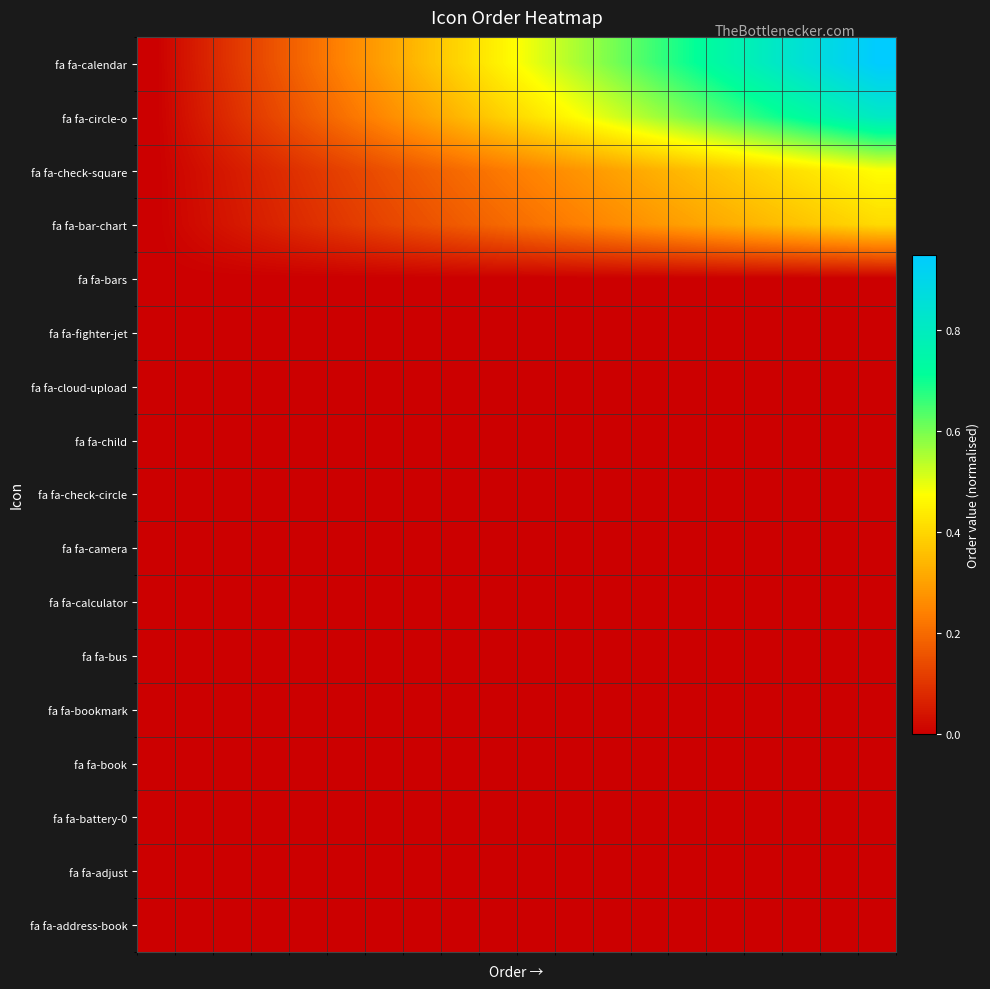

How many data points does each series have?

20